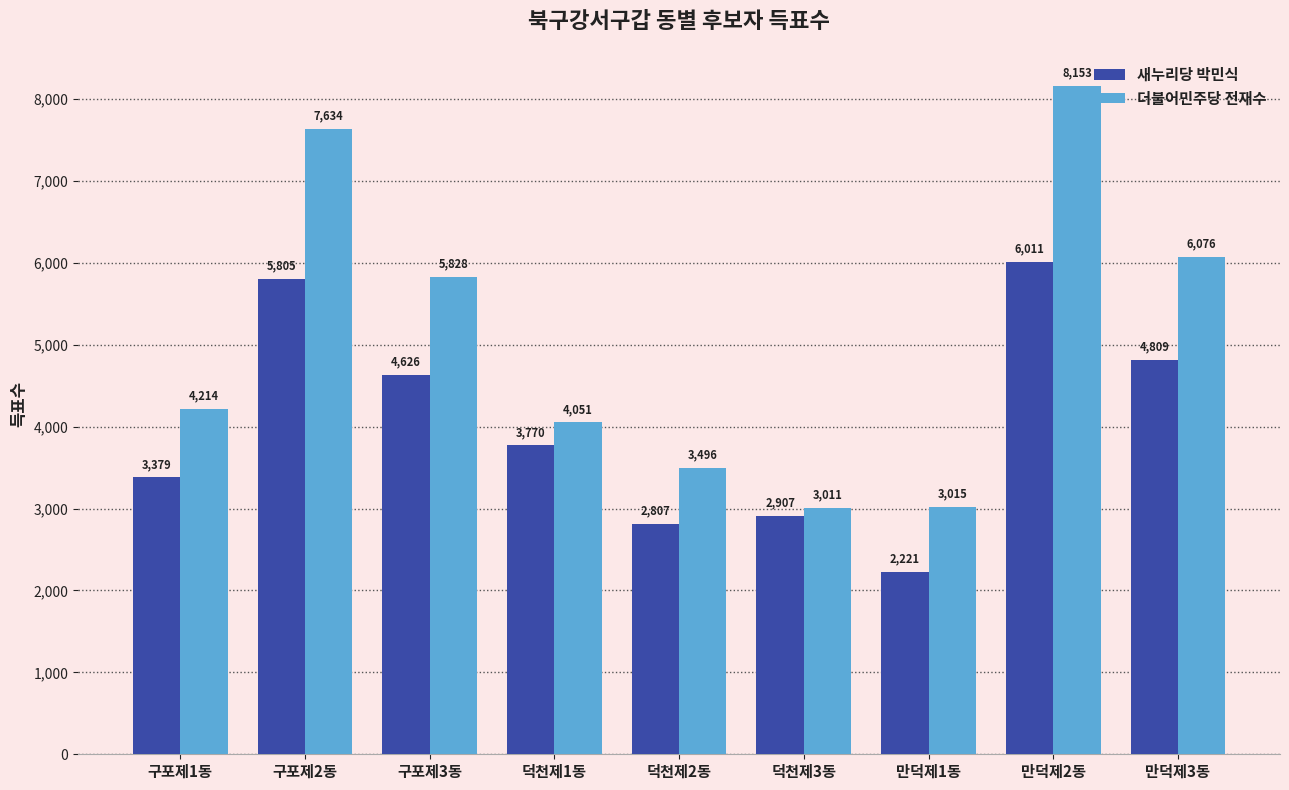

At how many categories does at least one series exceed 7889?

1